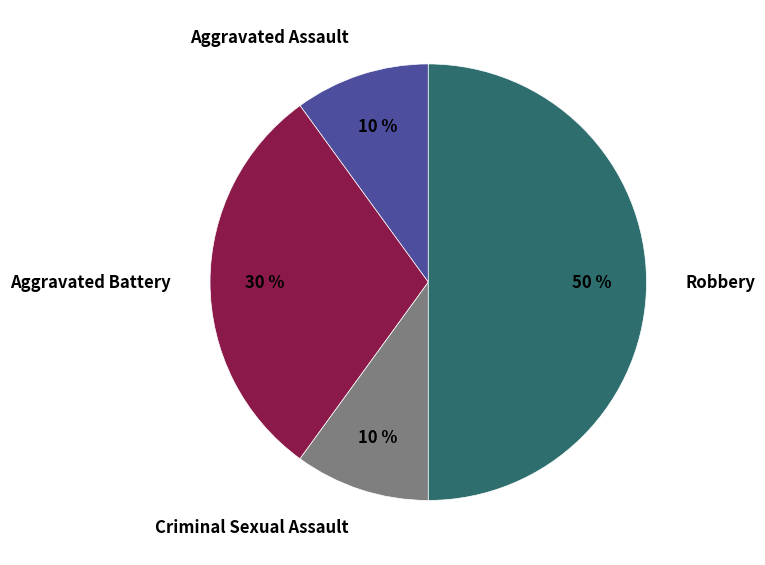

Which has a higher value, Criminal Sexual Assault or Aggravated Battery?

Aggravated Battery